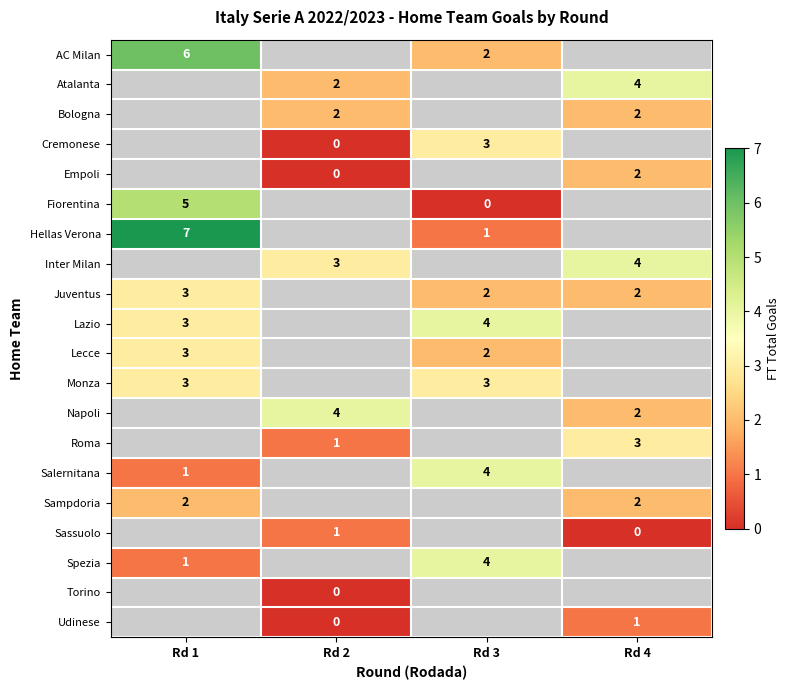

At which category does the chart reach its minimum across all series?

Rd 2